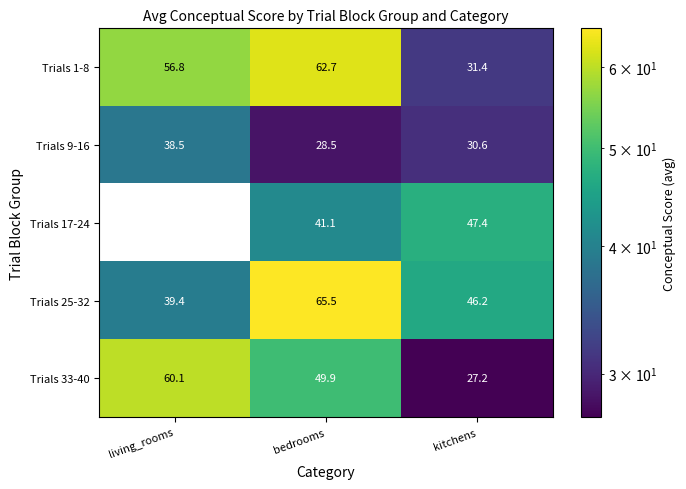

What is the difference between the highest and lowest values at bedrooms?

37.1